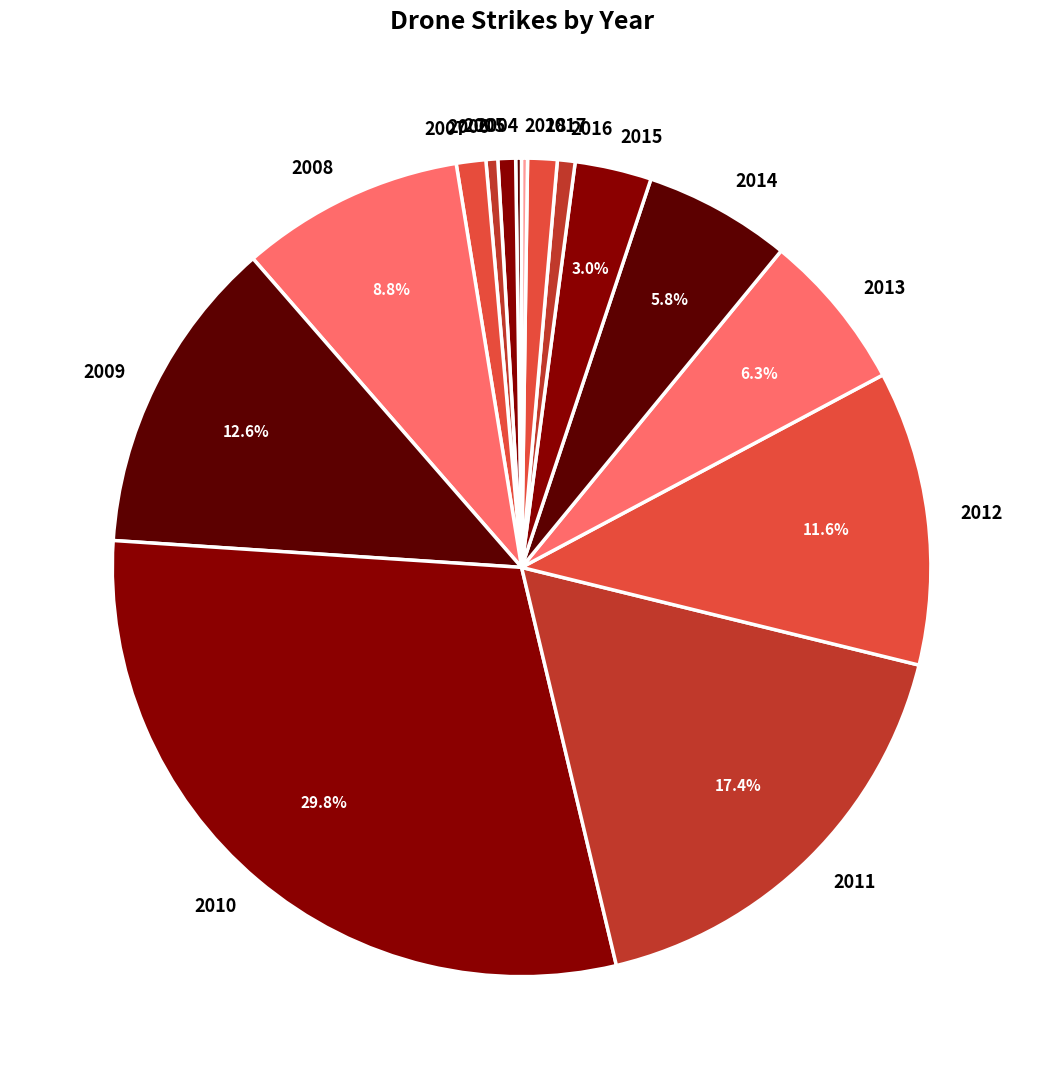

What percentage is the 2011 slice, to the nearest percent?

17%